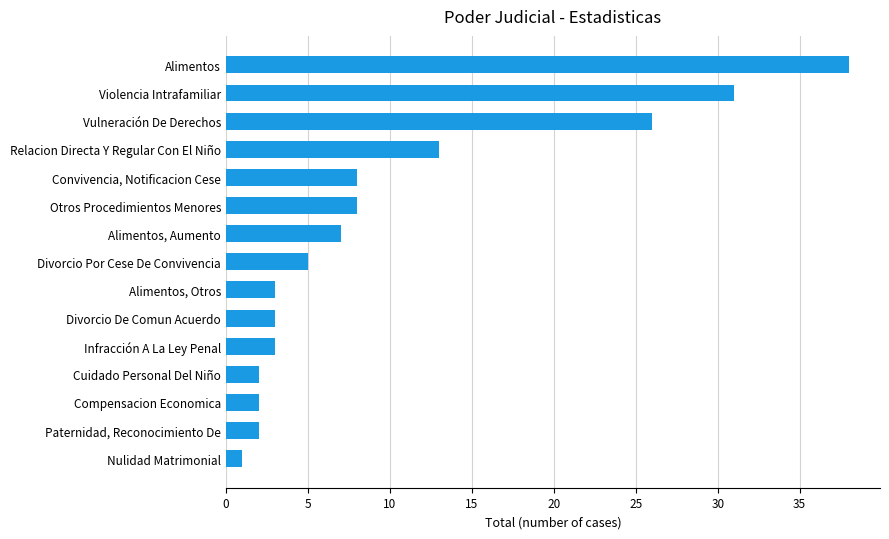

Which label corresponds to the smallest value in the chart?

Nulidad Matrimonial